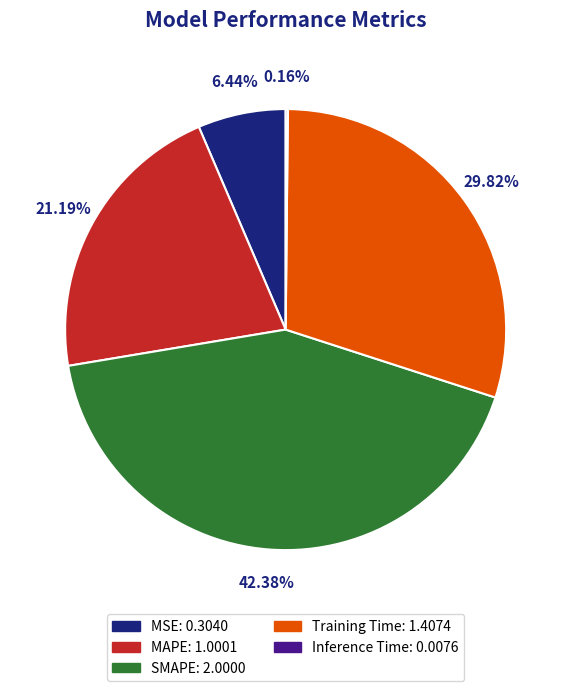

Approximately how many times larger is the value at Training Time compared to SMAPE?

0.7